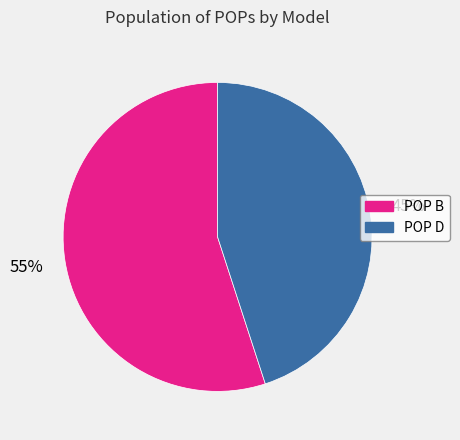

Is there a majority slice in this chart?

Yes